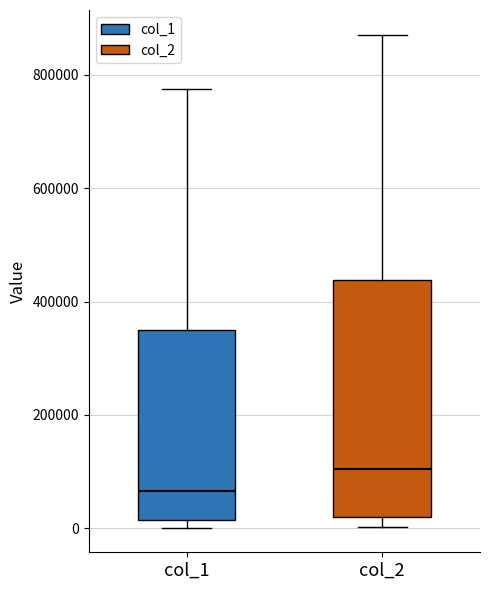

Reading left to right, read every box against the y-axis: the position of its median line, the range the box covers, and the ends of its whiskers. The values are not printed on the chart, so give them approximately, as read against the axis.

col_1: median 60000, box 20000 to 360000, whiskers 0 to 780000
col_2: median 100000, box 20000 to 440000, whiskers 0 to 880000